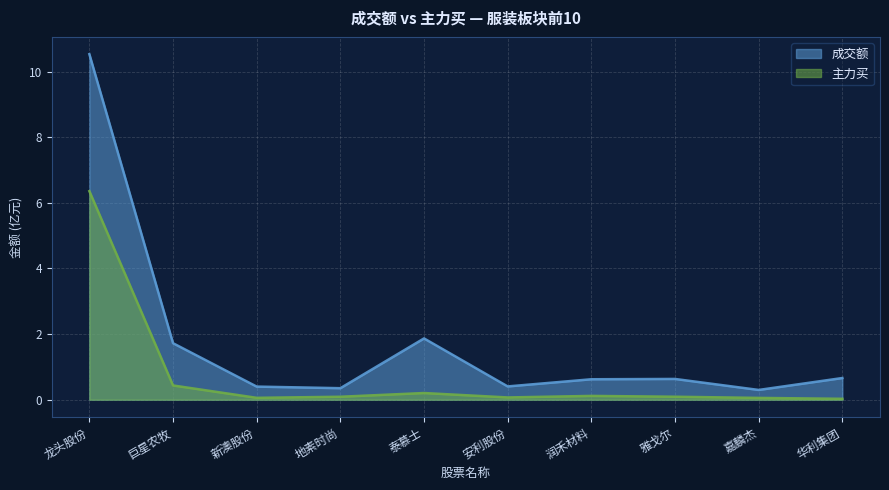

At which label is 主力买 closest to 3?

巨星农牧